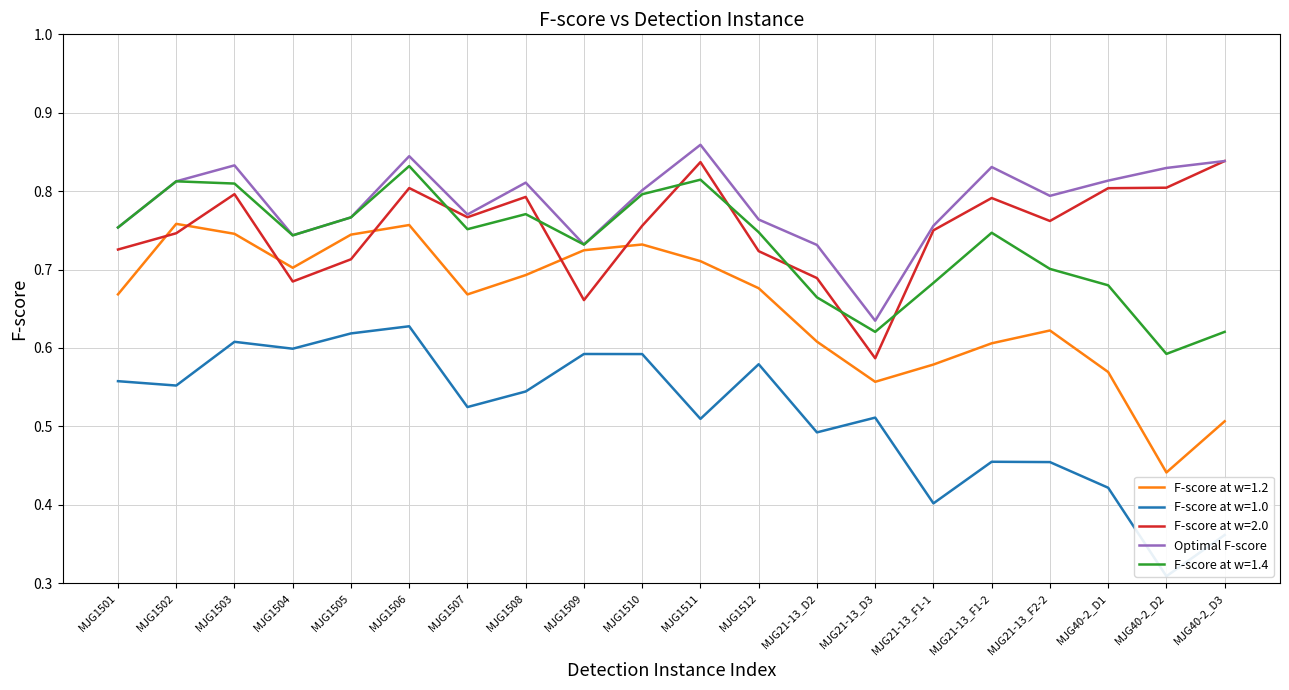

Is it true that F-score at w=1.2 equals 1.2 at MJG1509?

False